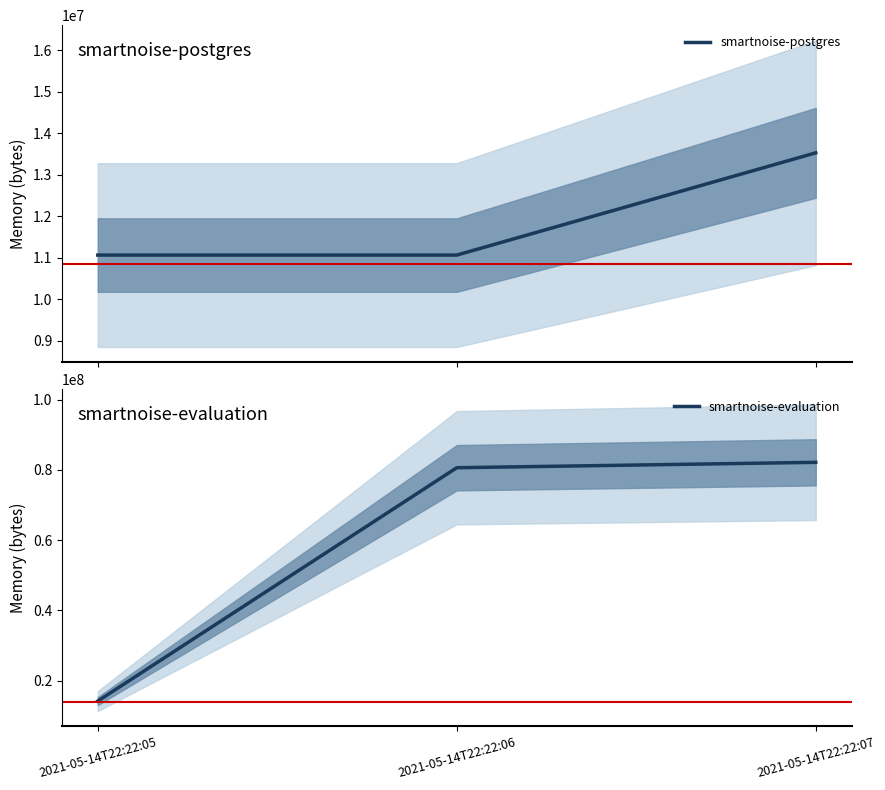

Does the chart have visible grid lines?

No